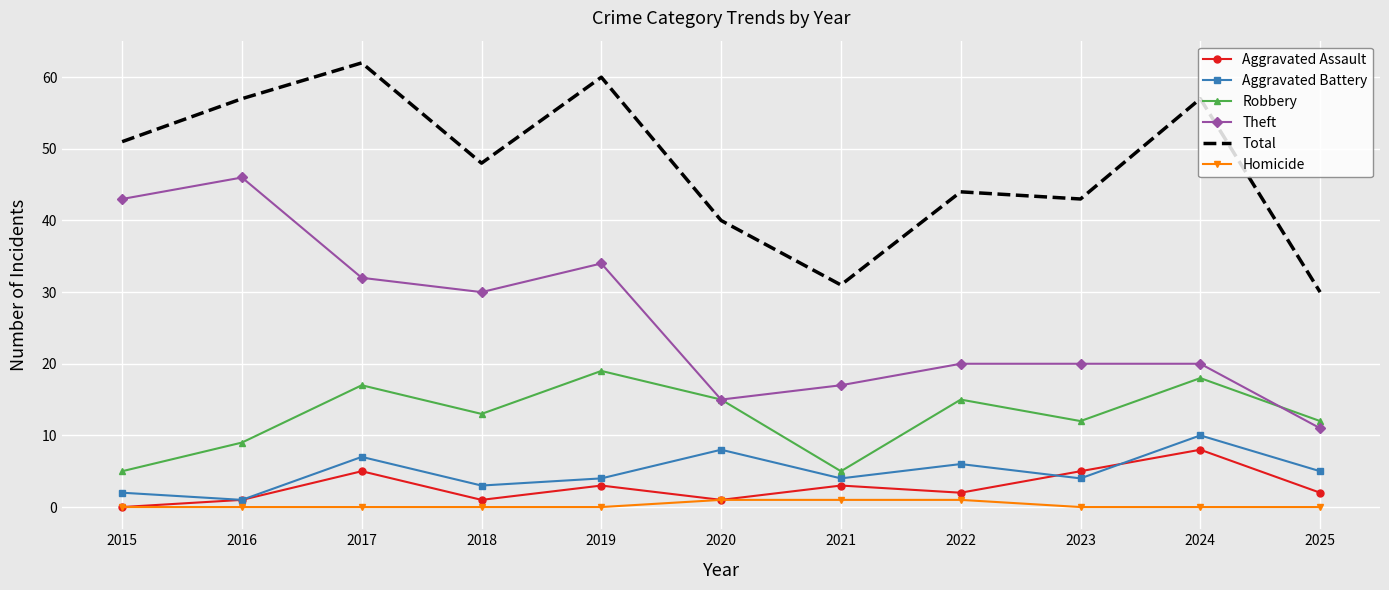

True or false: Robbery has a value of 19 at 2019.

True